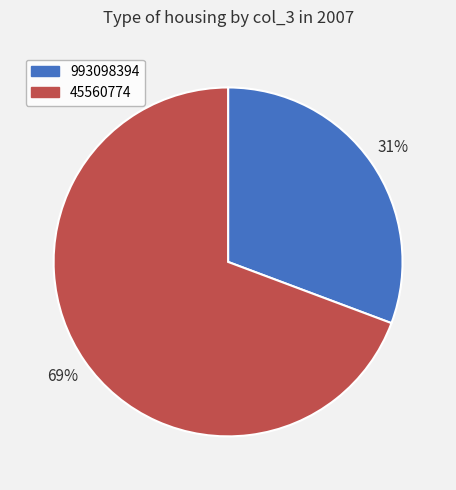

To the nearest percent, what percentage of the pie is 993098394?

31%